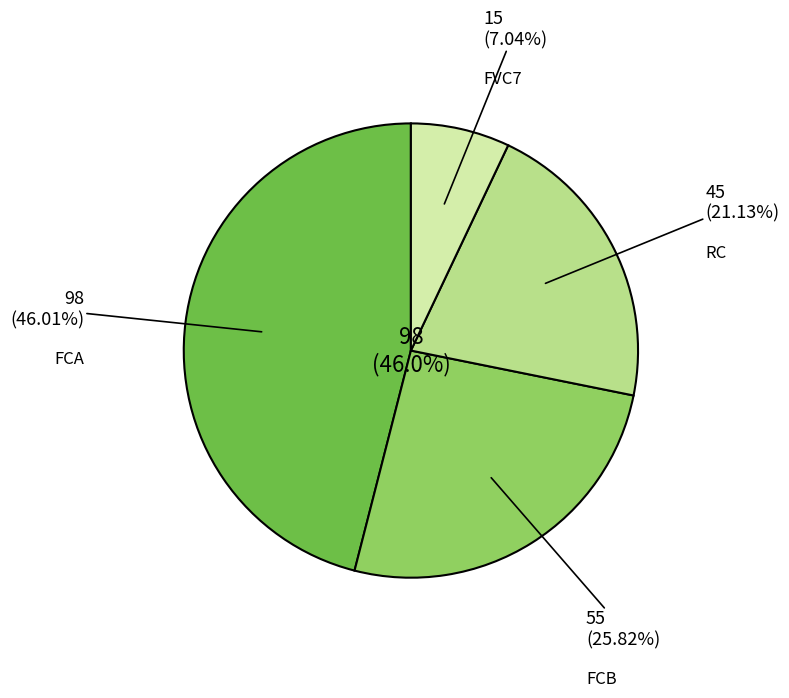

What is the smallest slice in the pie chart?

FVC7